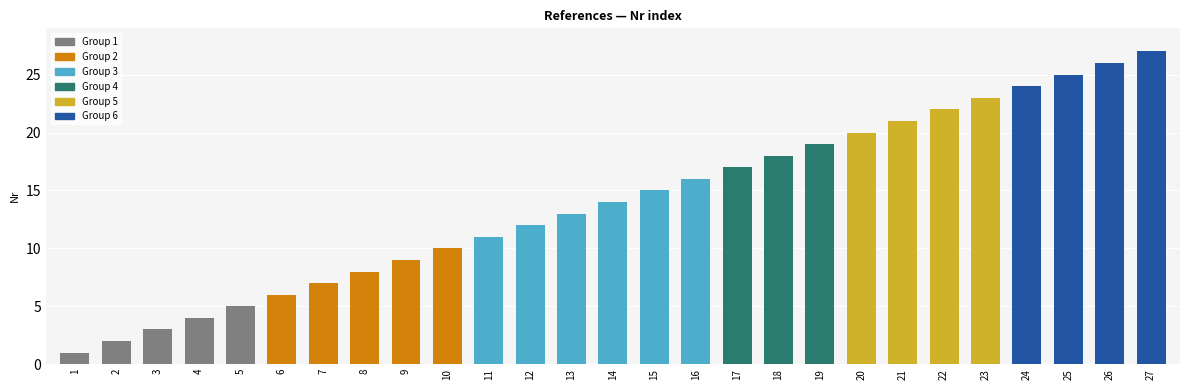

What is the sum of the values at 1 and 13?

14